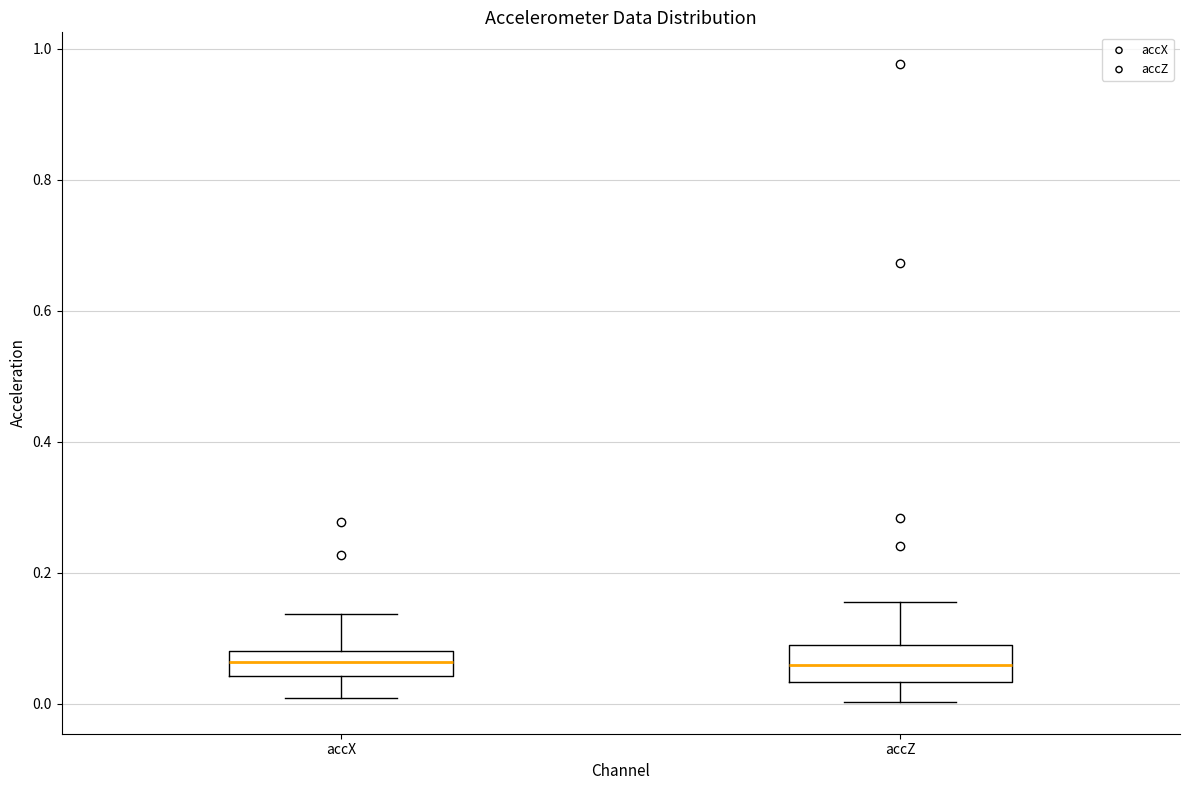

Where is the lower edge of the box for accZ on the y-axis? The values are not printed on the chart, so give them approximately, as read against the axis.

0.04